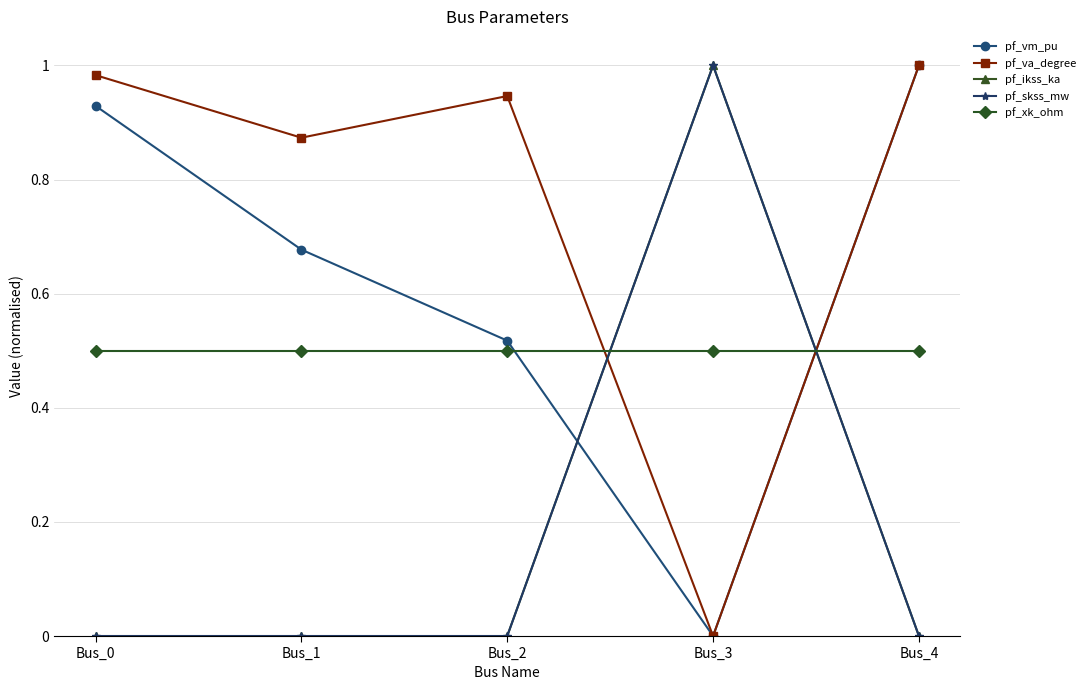

Is this an area chart (filled region under the line)?

No